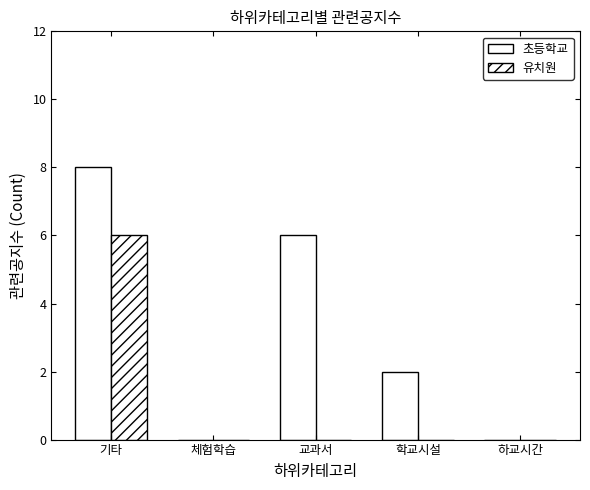

Reading left to right, transcribe all the data shown in this chart.

초등학교: 기타=8	체험학습=0	교과서=6	학교시설=2	하교시간=0
유치원: 기타=6	체험학습=0	교과서=0	학교시설=0	하교시간=0